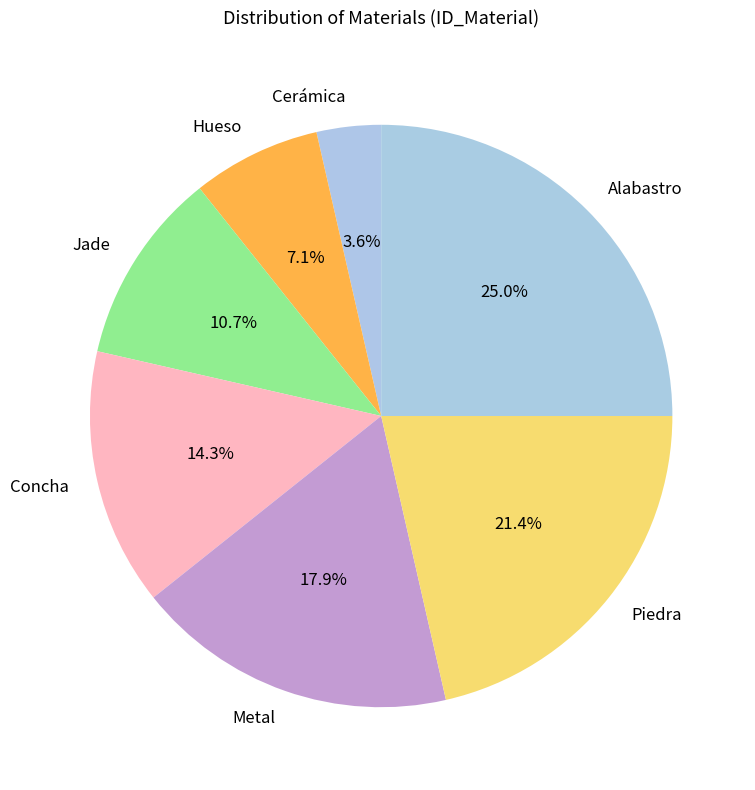

How many slices are in this pie chart?

7